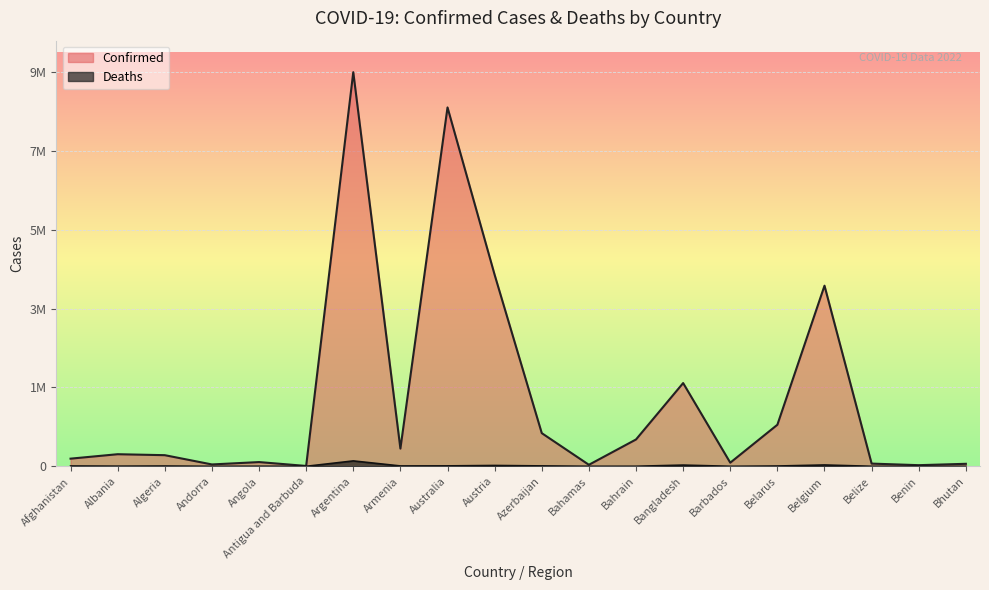

How many data points in Confirmed are less than 289391?

10